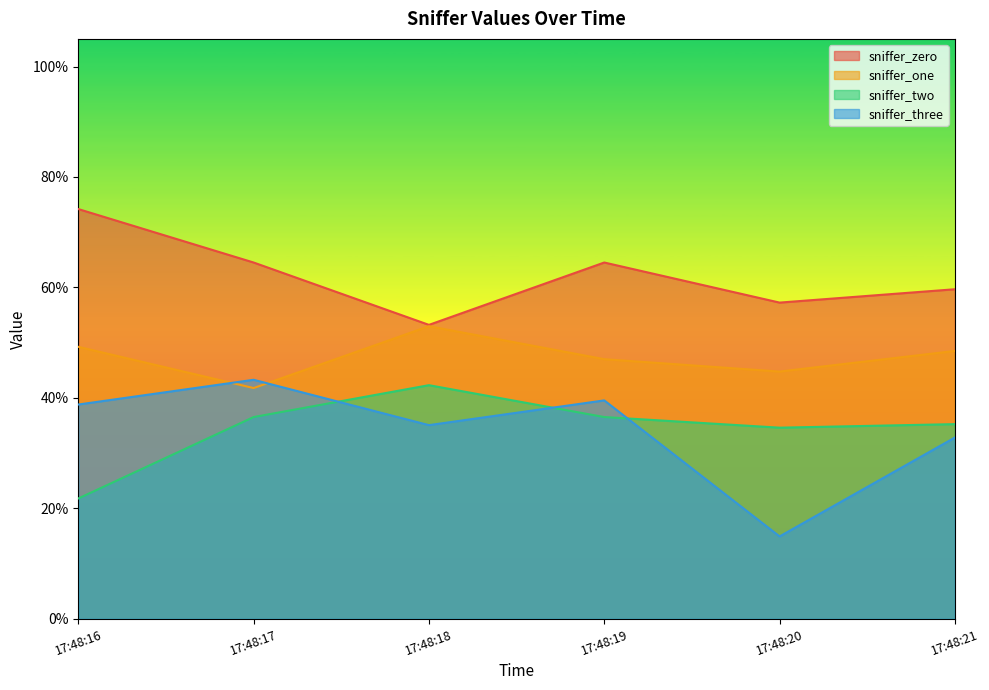

Is it true that sniffer_three equals 0.1 at 17:48:18?

False